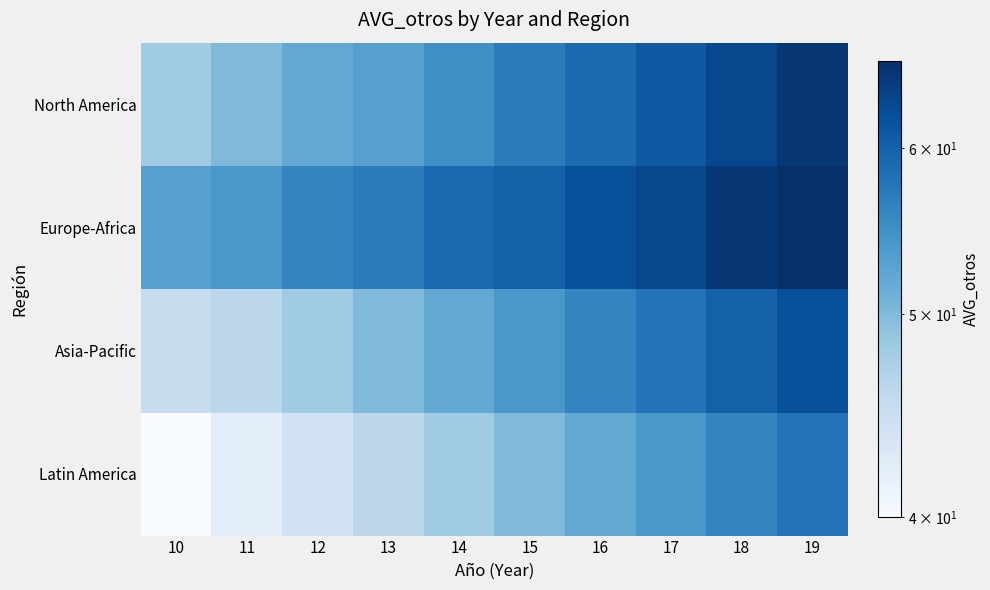

Reading left to right, extract all data points from this chart.

North America: 10=48	11=50	12=52	13=53	14=55	15=57	16=59	17=61	18=63	19=65
Europe-Africa: 10=53	11=54	12=56	13=57	14=59	15=60	16=62	17=63	18=65	19=66
Asia-Pacific: 10=45	11=46	12=48	13=50	14=52	15=54	16=56	17=58	18=60	19=62
Latin America: 10=40	11=42	12=44	13=46	14=48	15=50	16=52	17=54	18=56	19=58